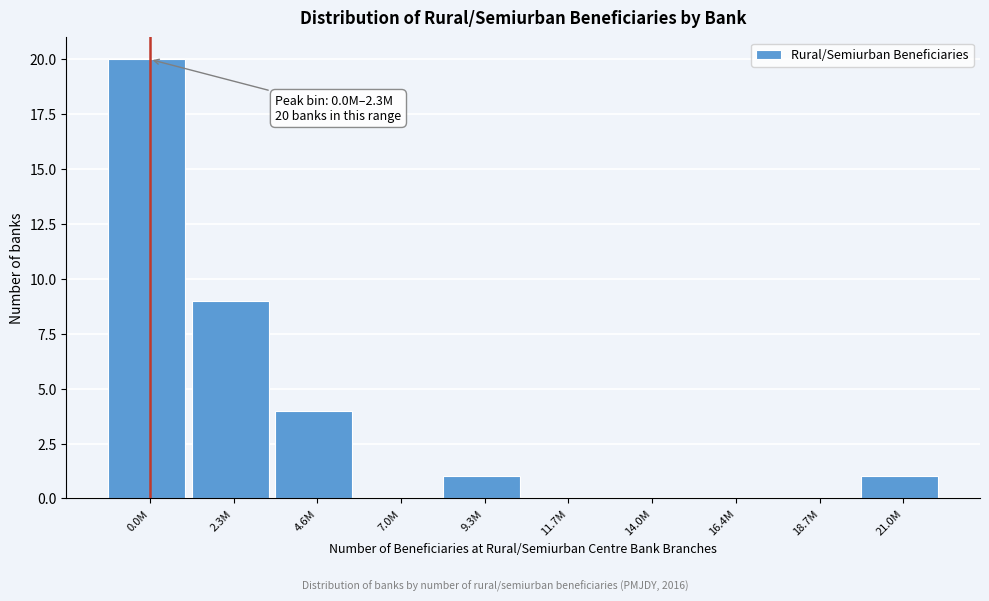

Reading left to right, list all the values displayed in this chart.

0.0M=20	2.3M=9	4.6M=4	7.0M=0	9.3M=1	11.7M=0	14.0M=0	16.4M=0	18.7M=0	21.0M=1